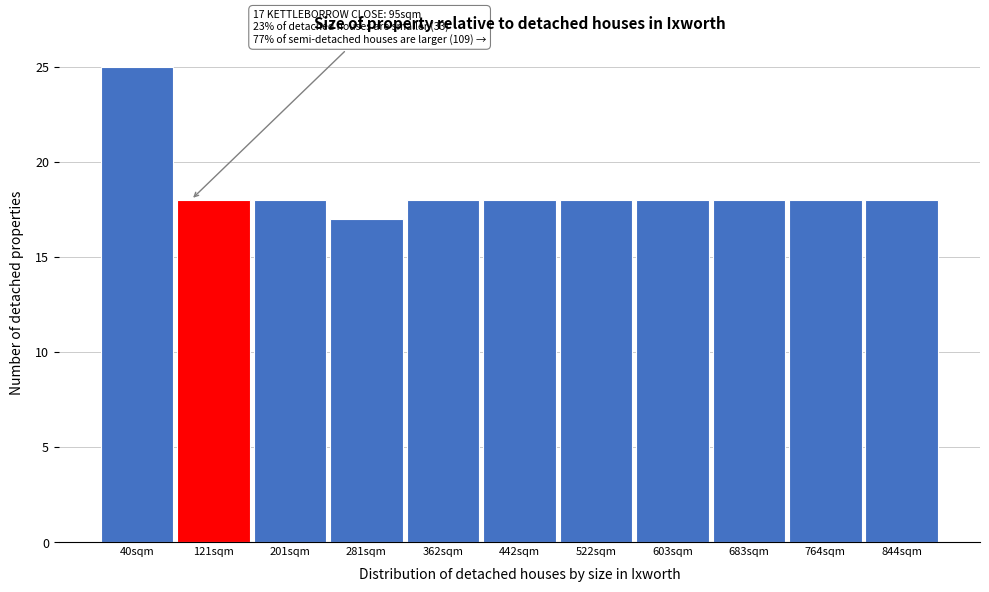

Over which range of the x-axis is the bar tallest?

0 to 80